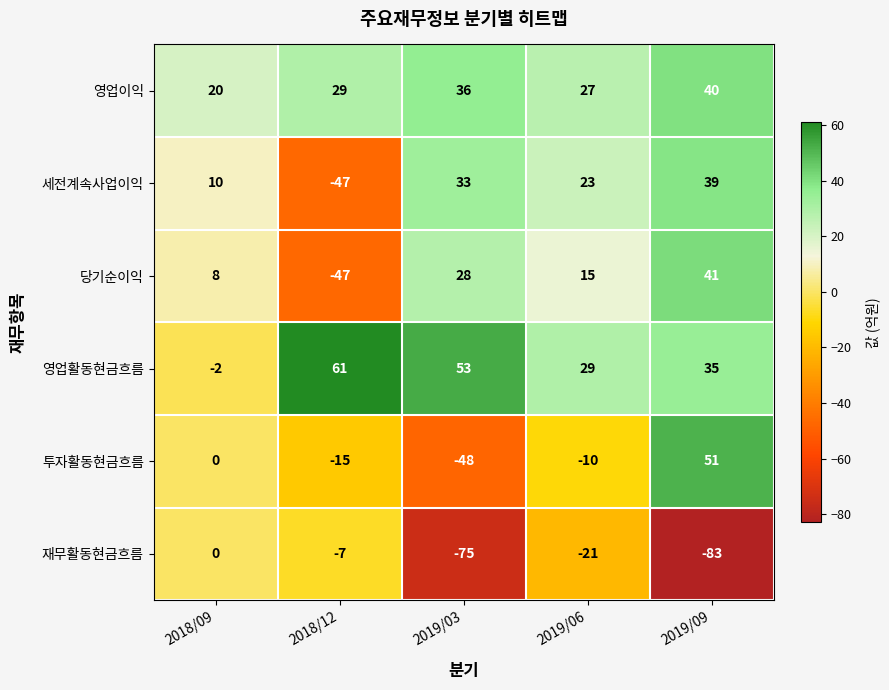

What is the difference between the maximum and second lowest values in the 재무활동현금흐름 series?

75